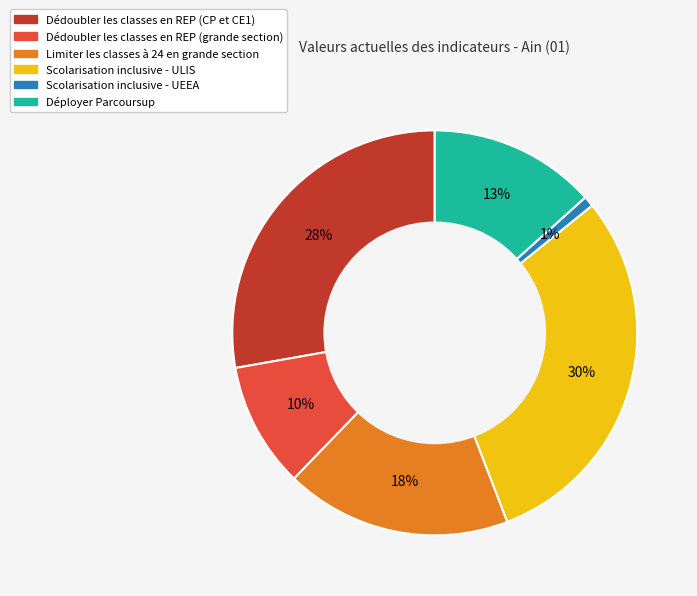

What percentage is the Dédoubler les classes en REP (grande section) slice, to the nearest percent?

10%